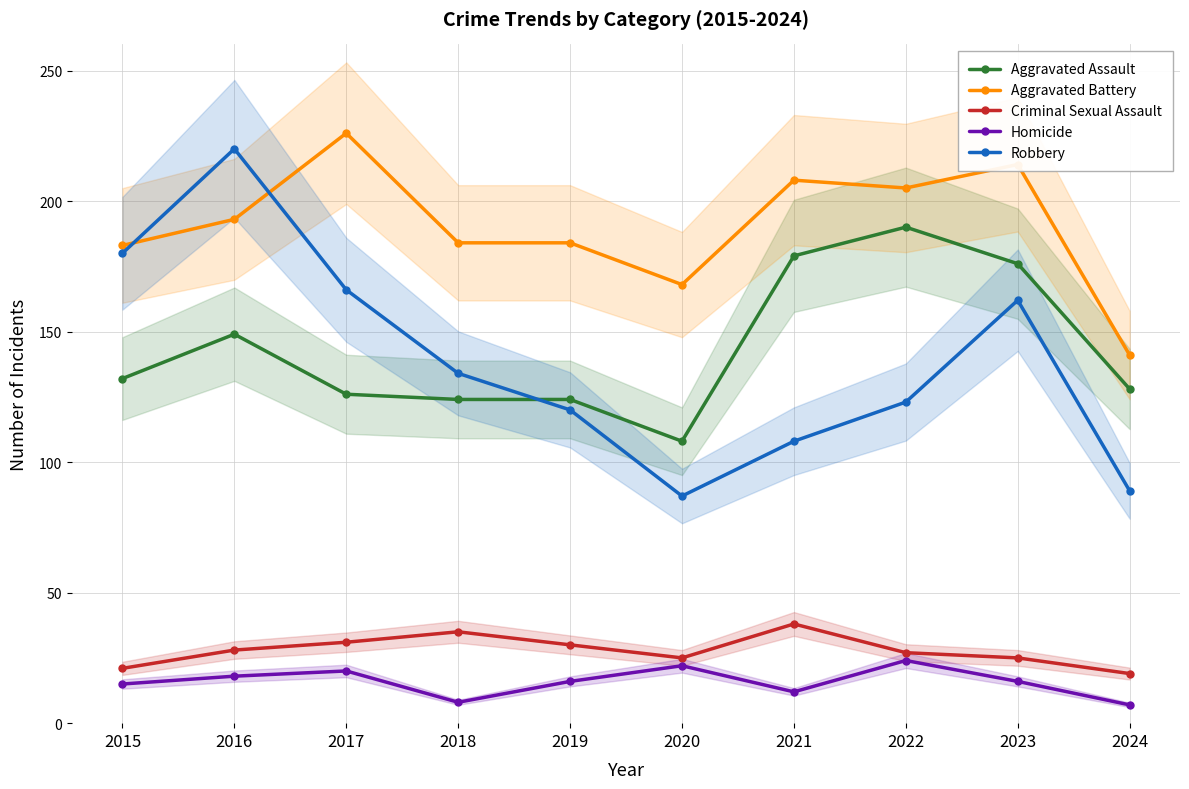

What are all the series names shown in the legend?

Aggravated Assault, Aggravated Battery, Criminal Sexual Assault, Homicide, Robbery